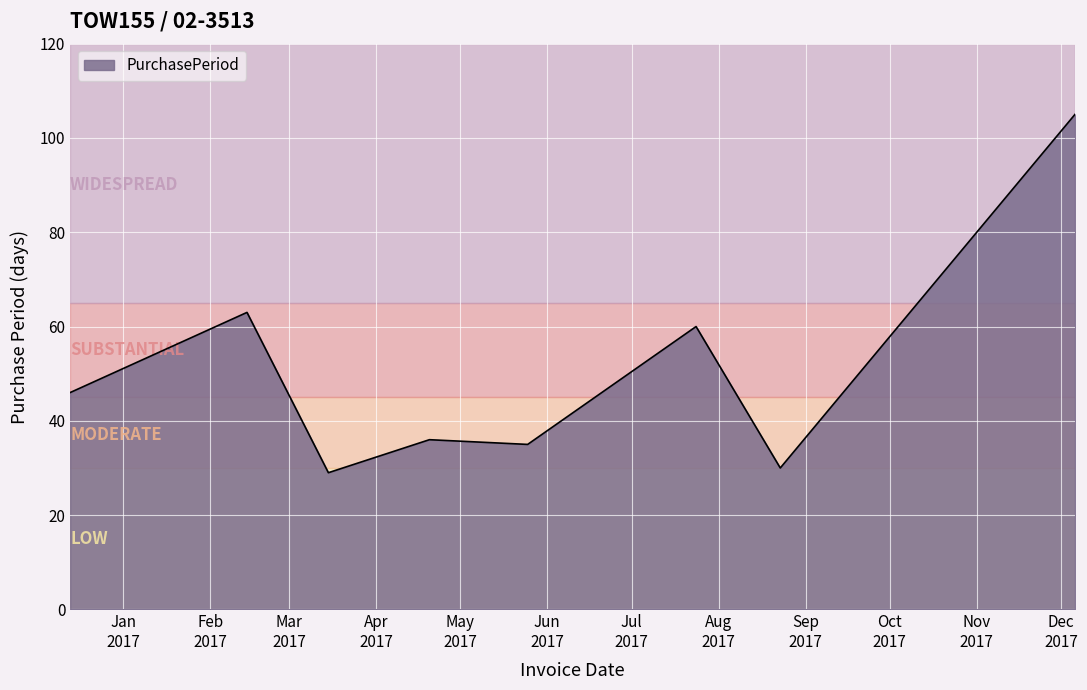

What is the minimum value shown in the chart?

29